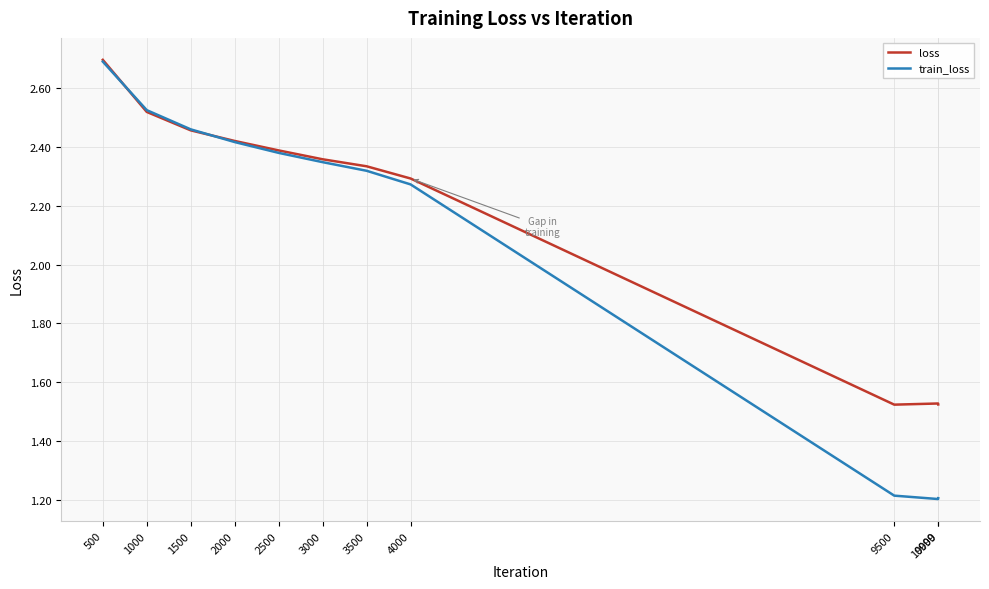

After their last crossing, which series has the higher values: train_loss or loss?

loss